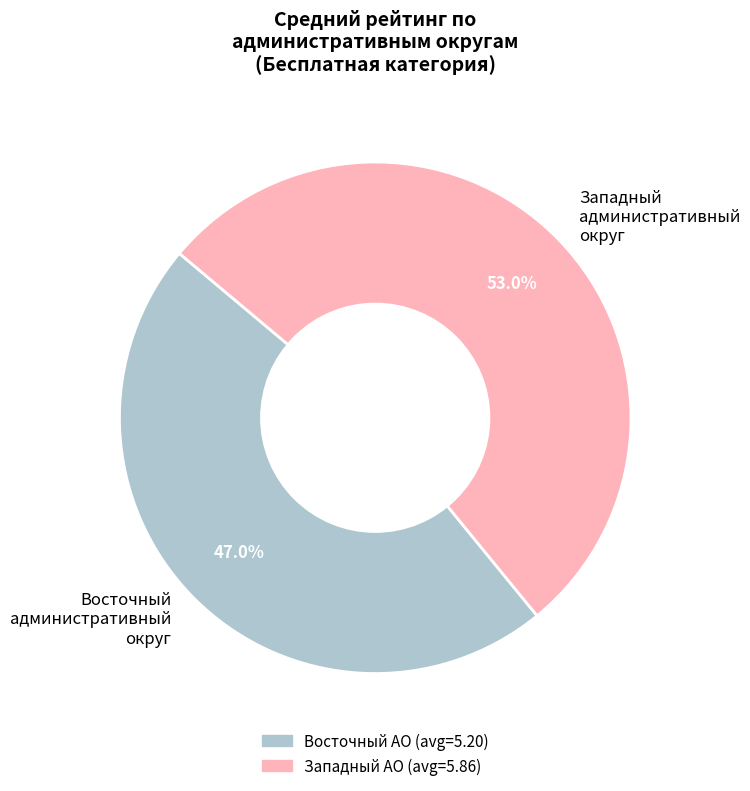

Which category has the smallest portion of the pie?

Восточный административный округ